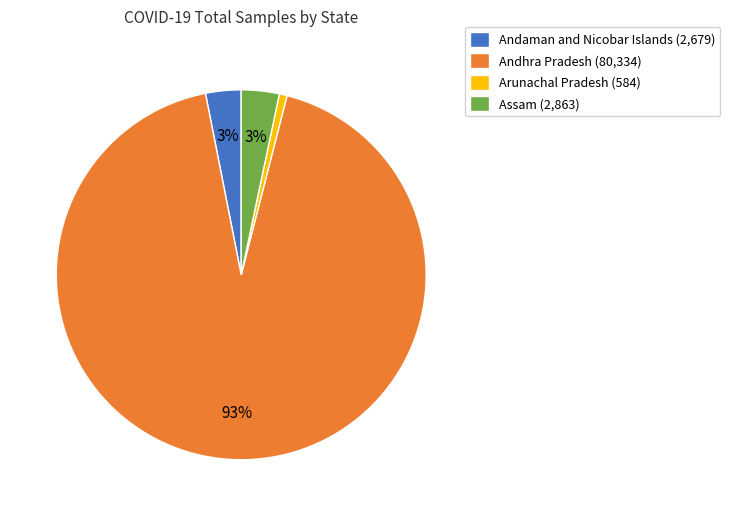

To the nearest percent, what is the combined percentage of Assam and Andhra Pradesh?

96%